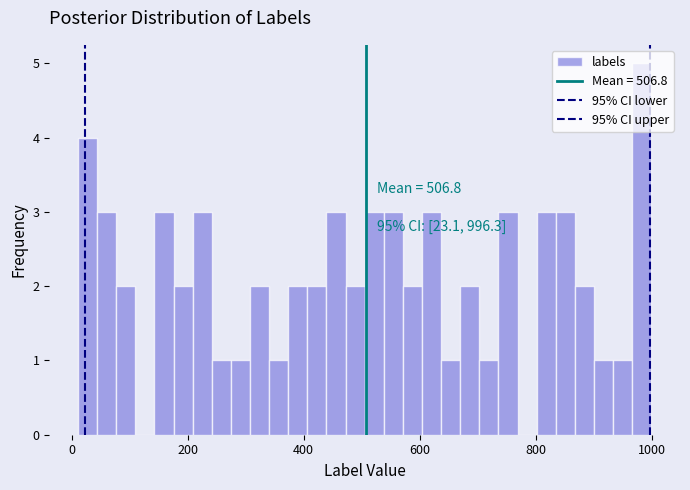

Around what value on the x-axis is the tallest bar? Give the approximate position of its centre, as read against the axis.

980